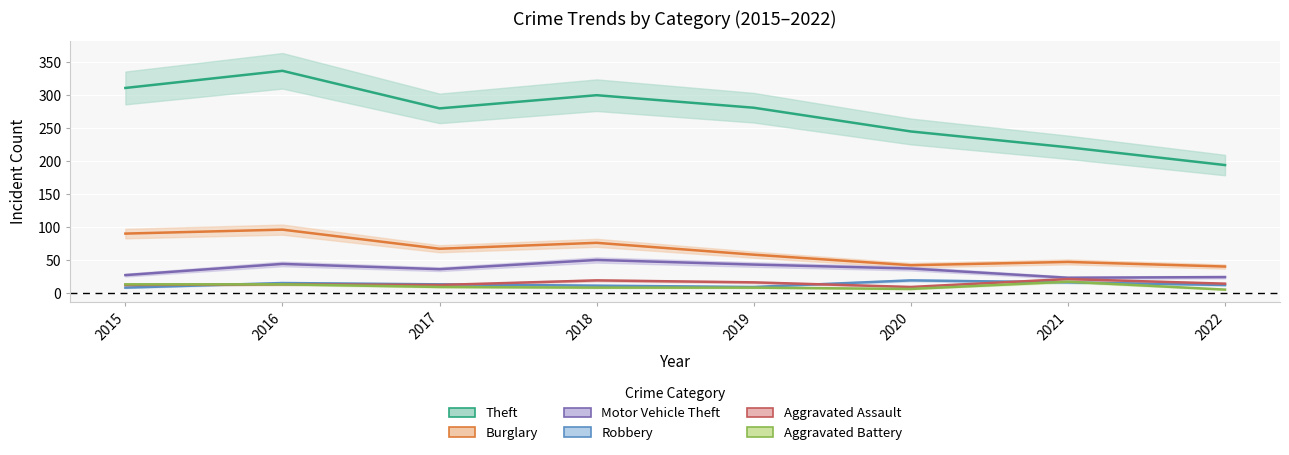

How many times do Robbery and Aggravated Battery cross each other?

3